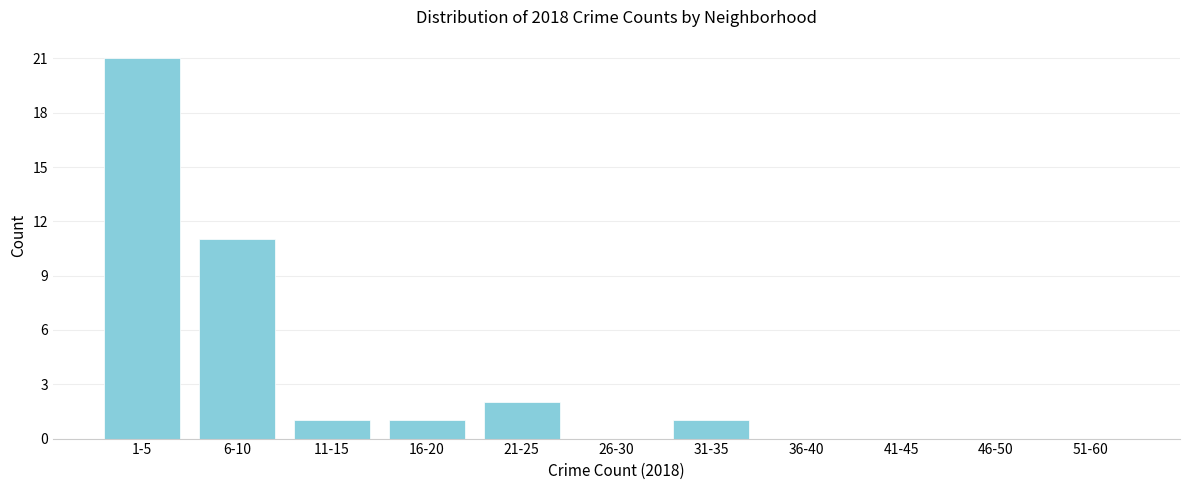

Reading left to right, transcribe all the data shown in this chart.

1-5=21	6-10=11	11-15=1	16-20=1	21-25=2	26-30=0	31-35=1	36-40=0	41-45=0	46-50=0	51-60=0